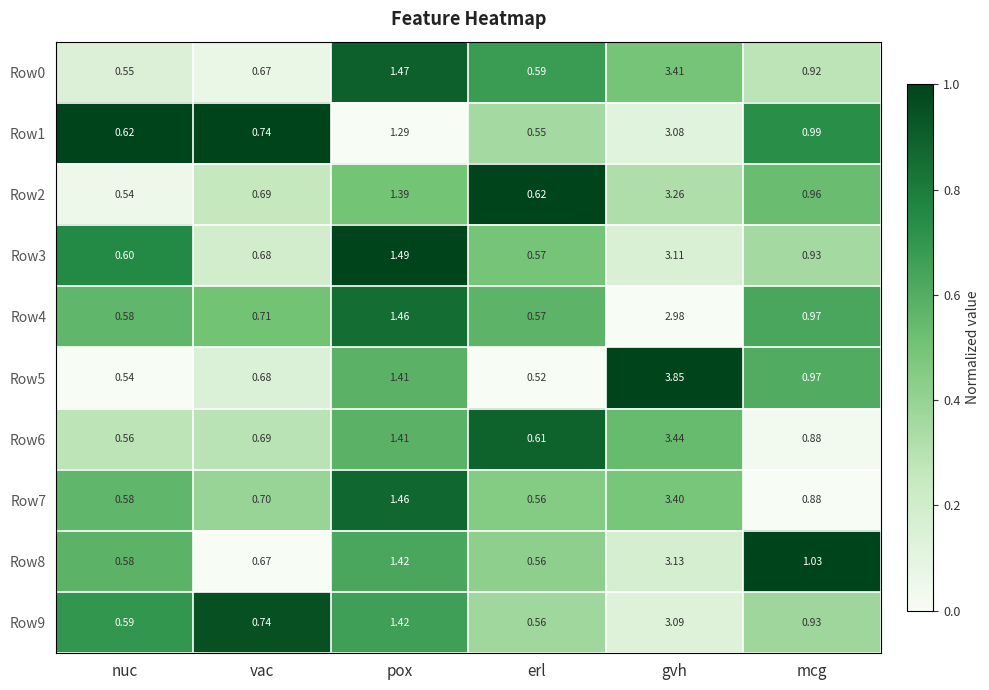

Where is Row5 nearest to the value 2?

pox